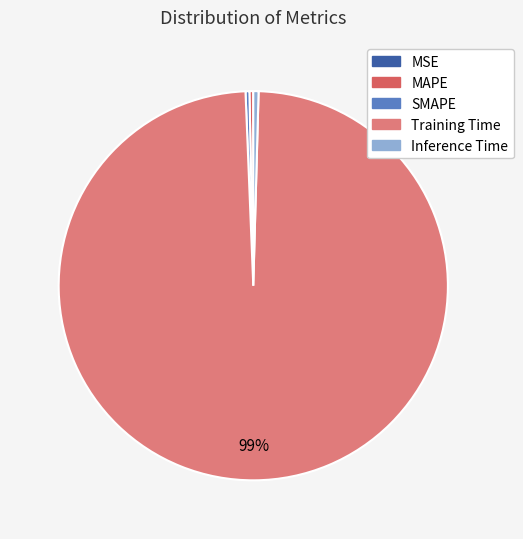

Is there any slice that represents more than half of the pie?

Yes